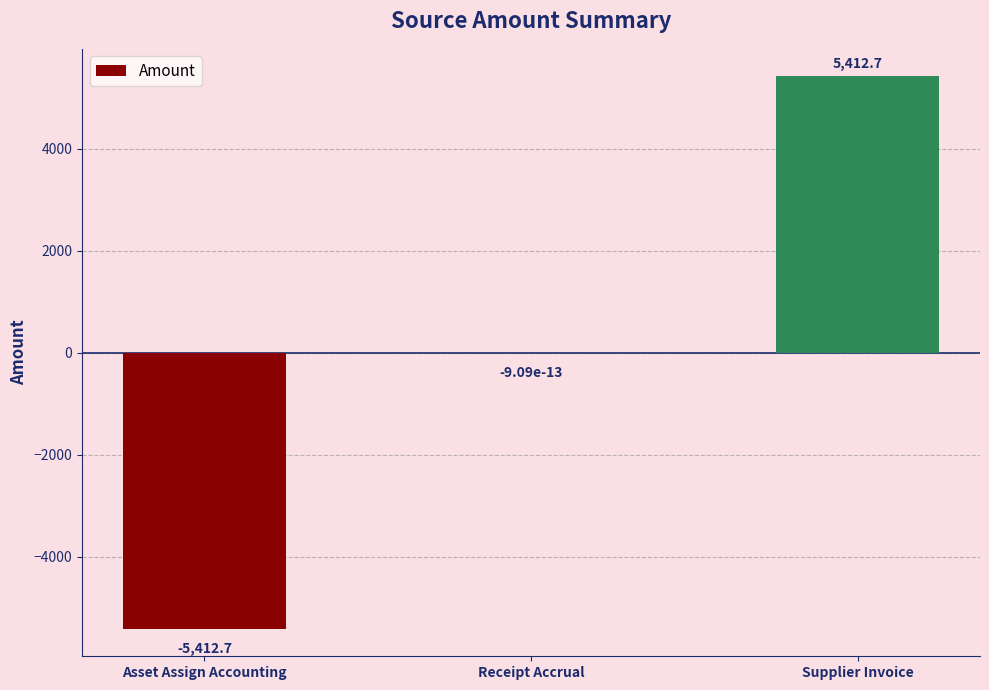

Count the number of categories in the chart.

3